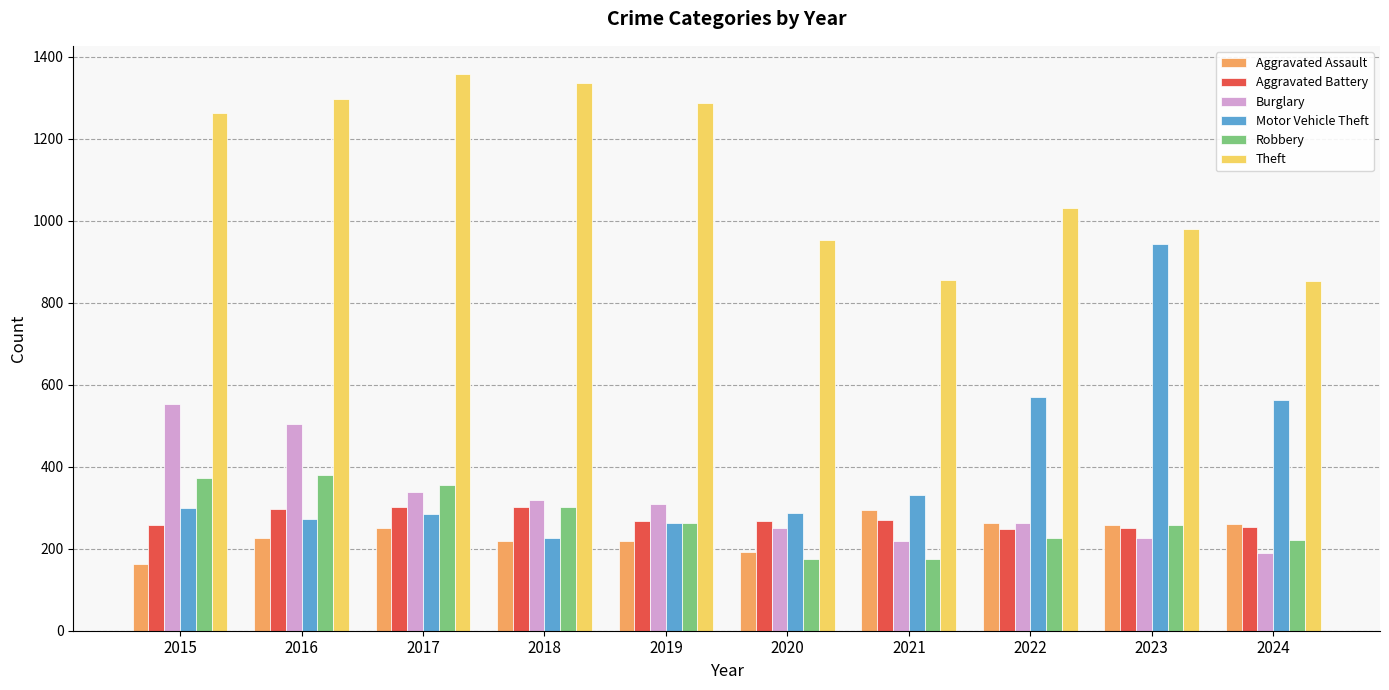

Which series has the widest spread of values?

Motor Vehicle Theft